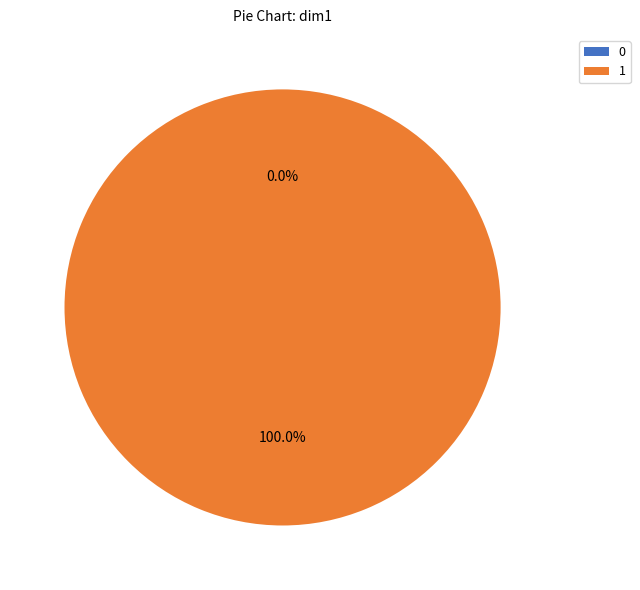

Which category has the biggest portion of the pie?

1